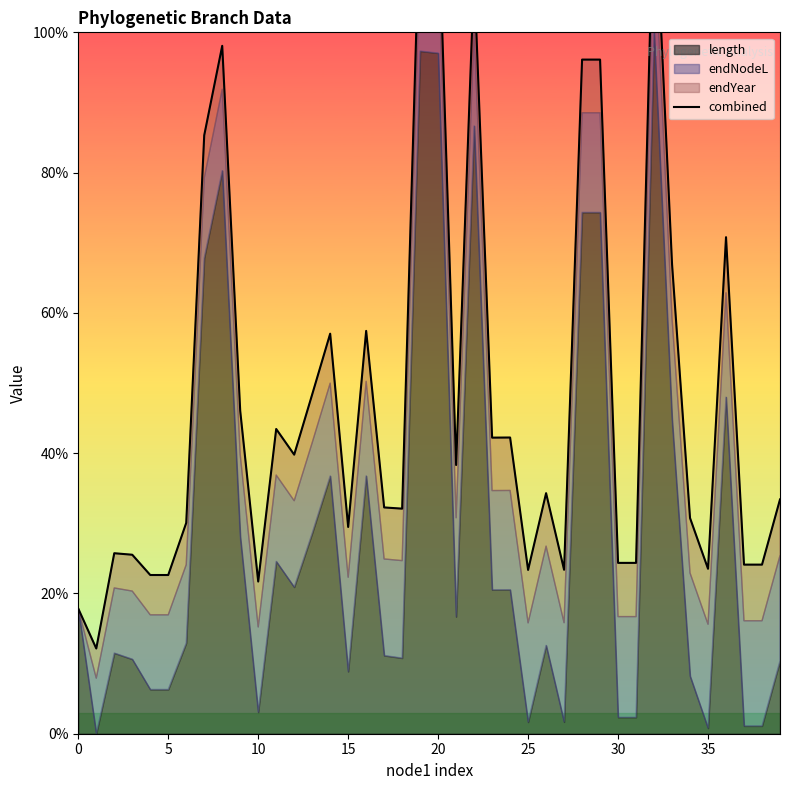

What is the value of the 32nd point from the left?

0.2